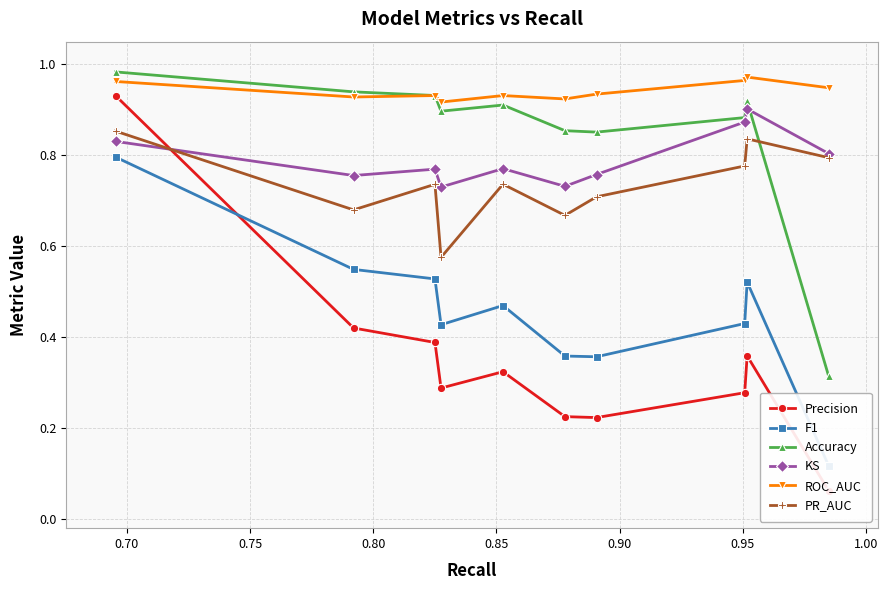

How many ROC_AUC values are between 0 and 1?

10